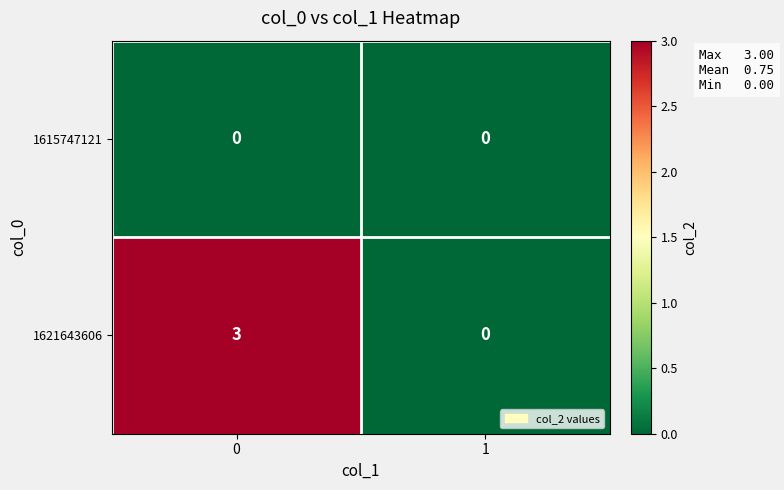

Reading left to right, what are all the values shown in this chart?

1615747121: 0	0
1621643606: 3	0